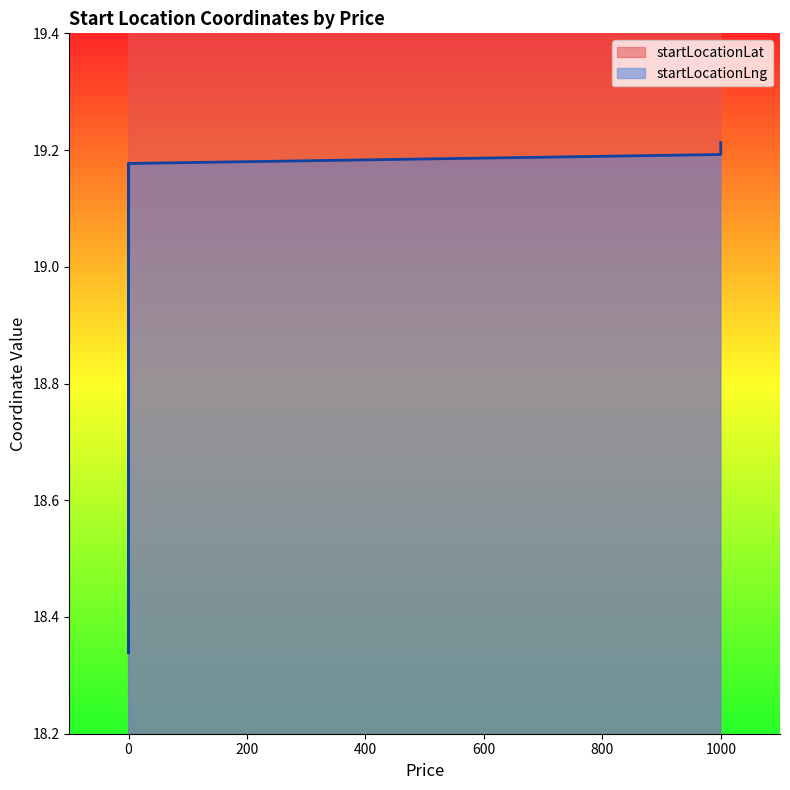

Between 0 and 1000, which series saw the biggest shift?

startLocationLng